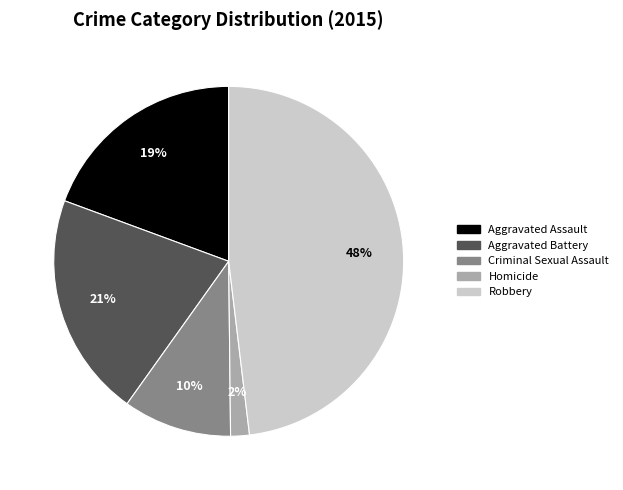

Rank the categories by value from lowest to highest.

Homicide, Criminal Sexual Assault, Aggravated Assault, Aggravated Battery, Robbery